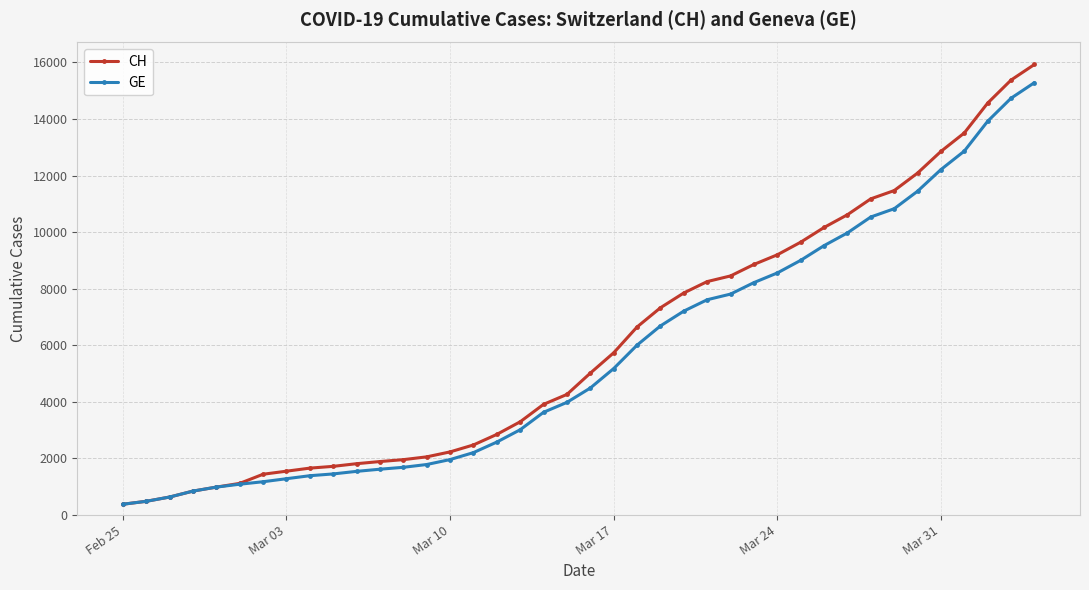

What is the minimum value for CH?

375